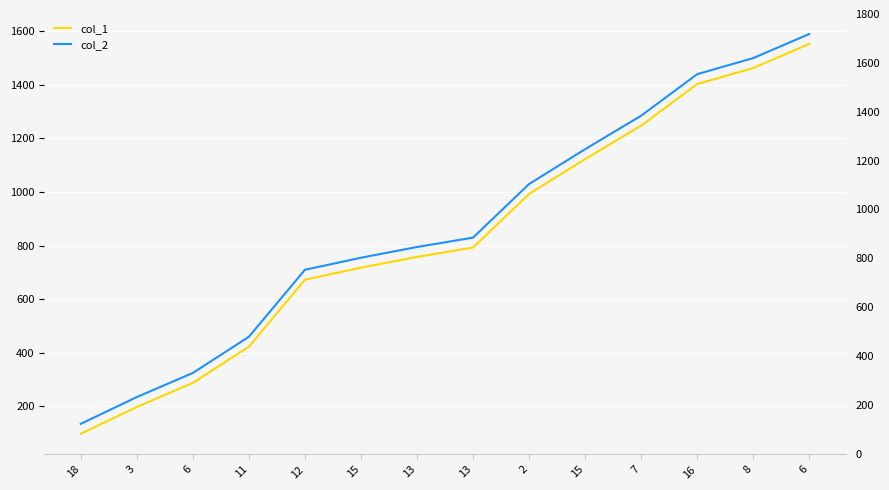

Which series has the widest spread of values?

col_1